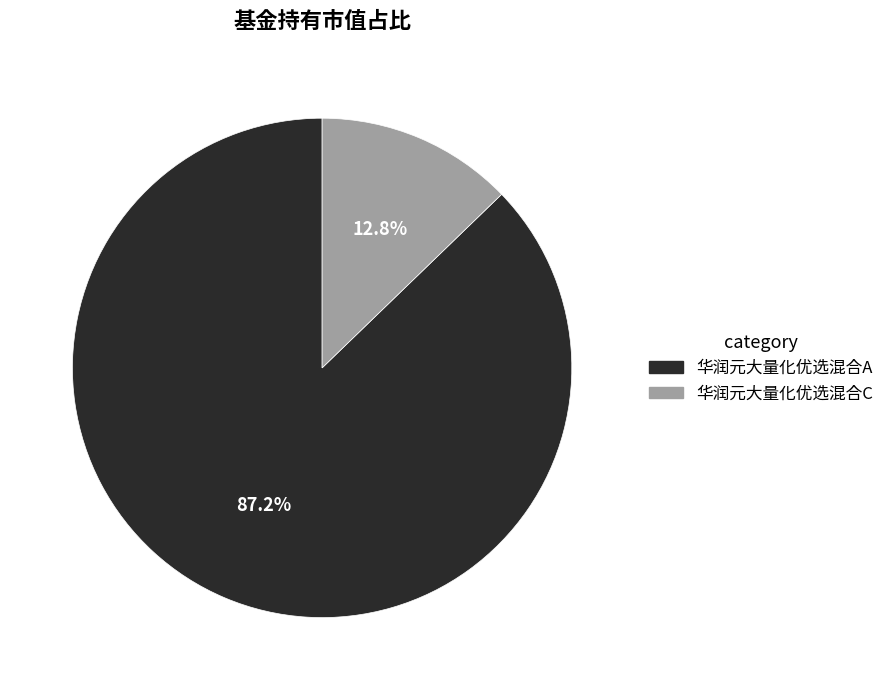

How much of the chart is everything except 华润元大量化优选混合C?

87.2%